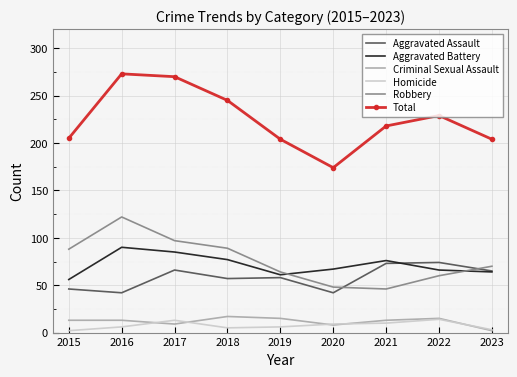

Which category has the highest value across all series?

2016